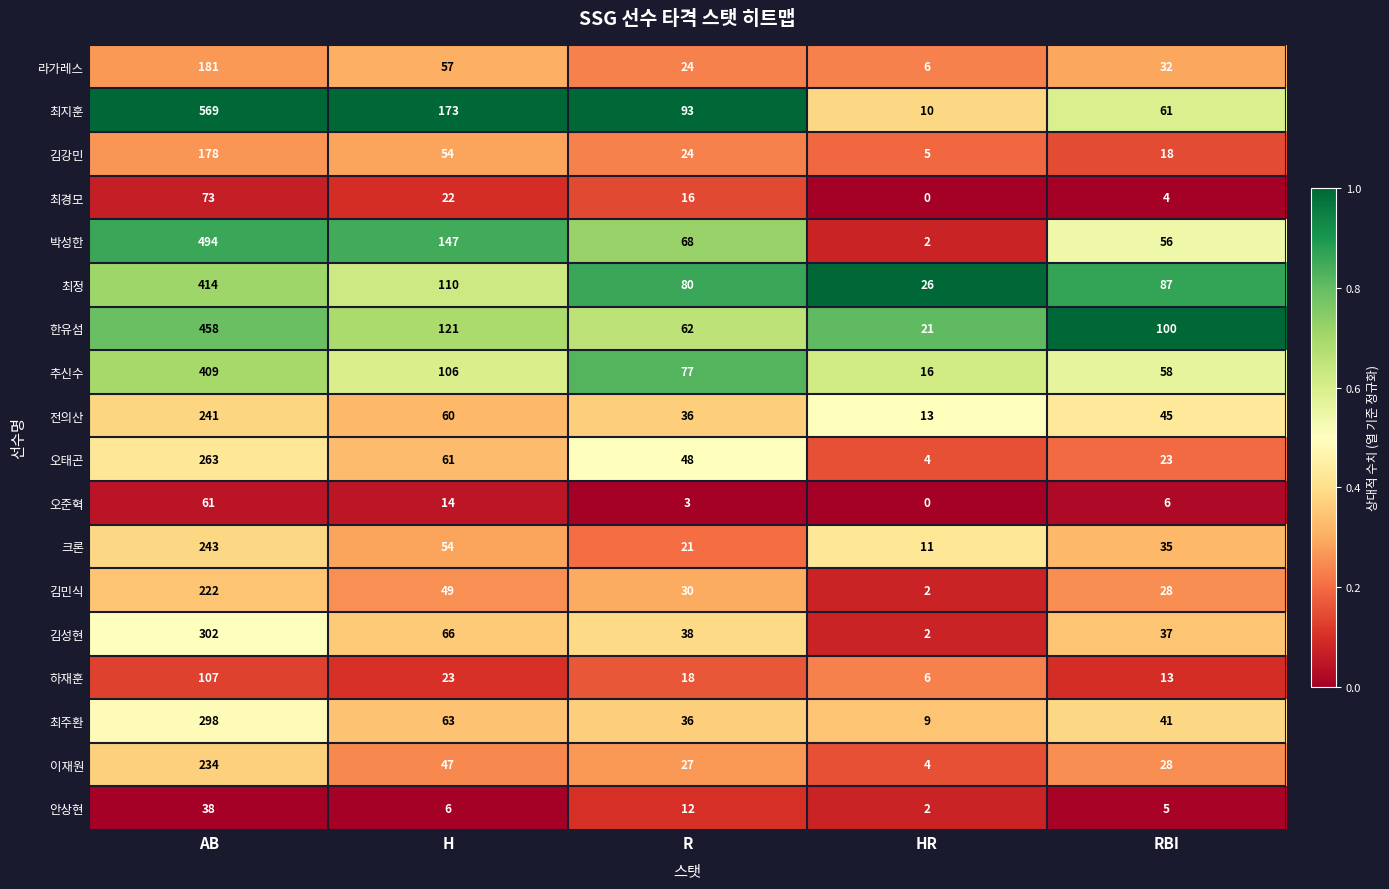

How many series are shown in this chart?

18